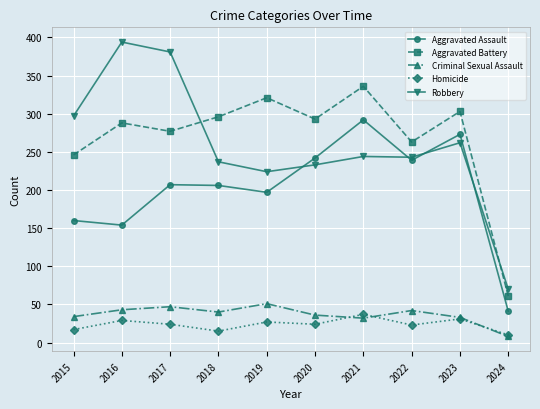

What is the total value across all series at 2022?

810